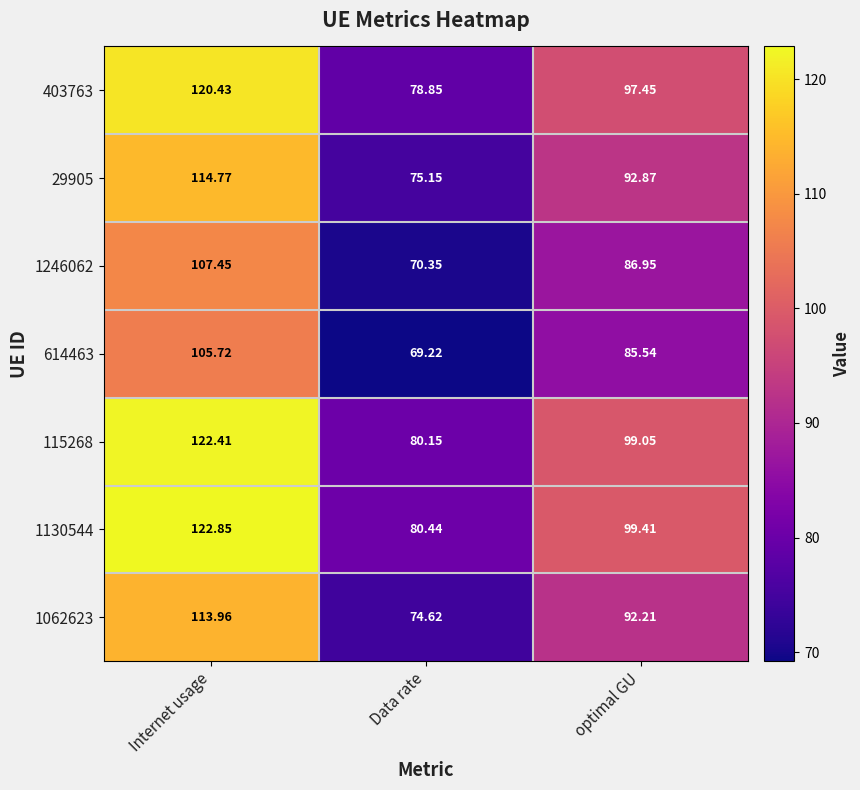

At which label does 29905 reach its minimum?

Data rate